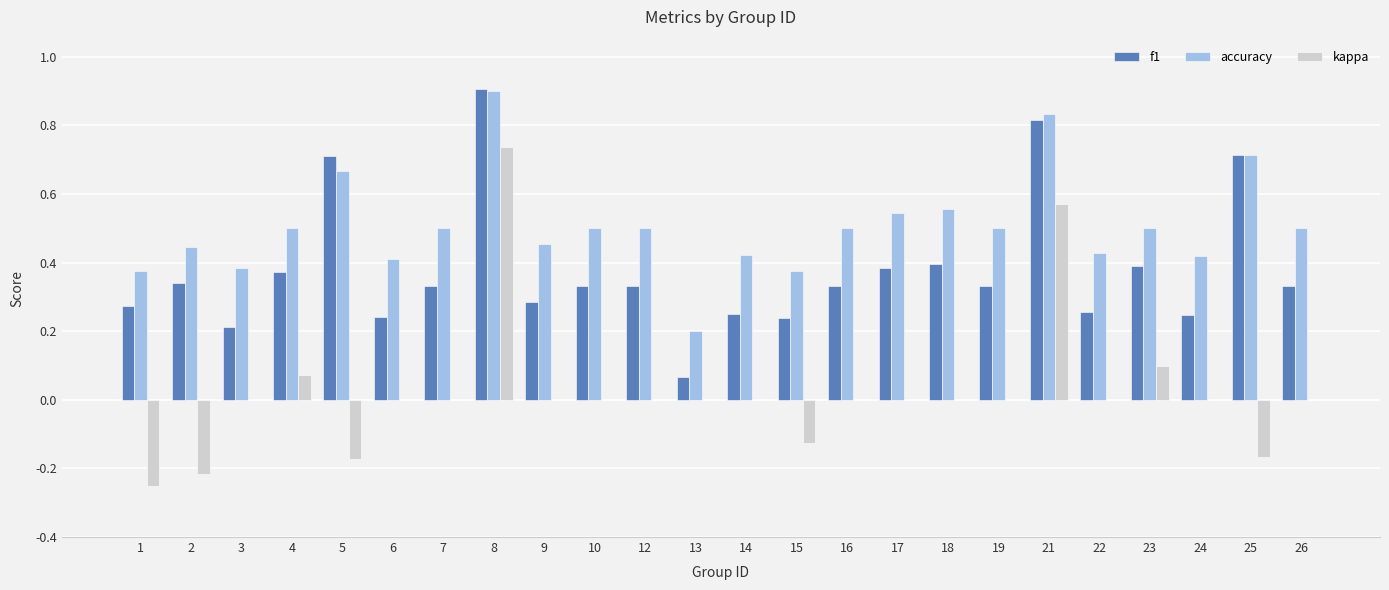

The f1 series shows 0.2 at 15. True or false?

True